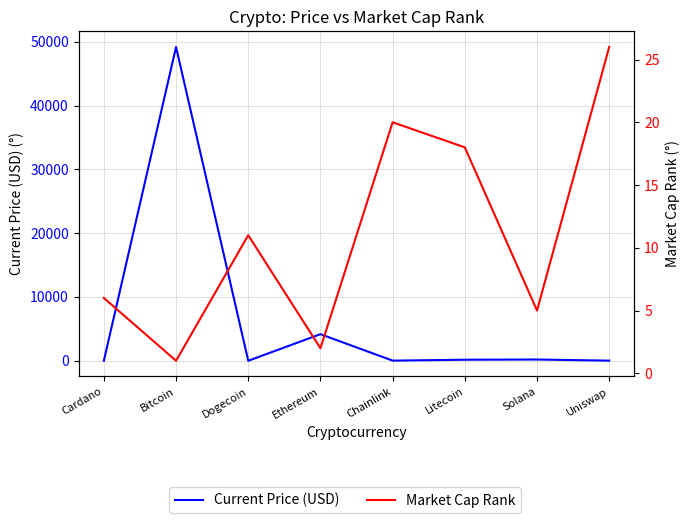

In Current Price (USD), how many points are lower than both neighbors (excluding endpoints)?

2